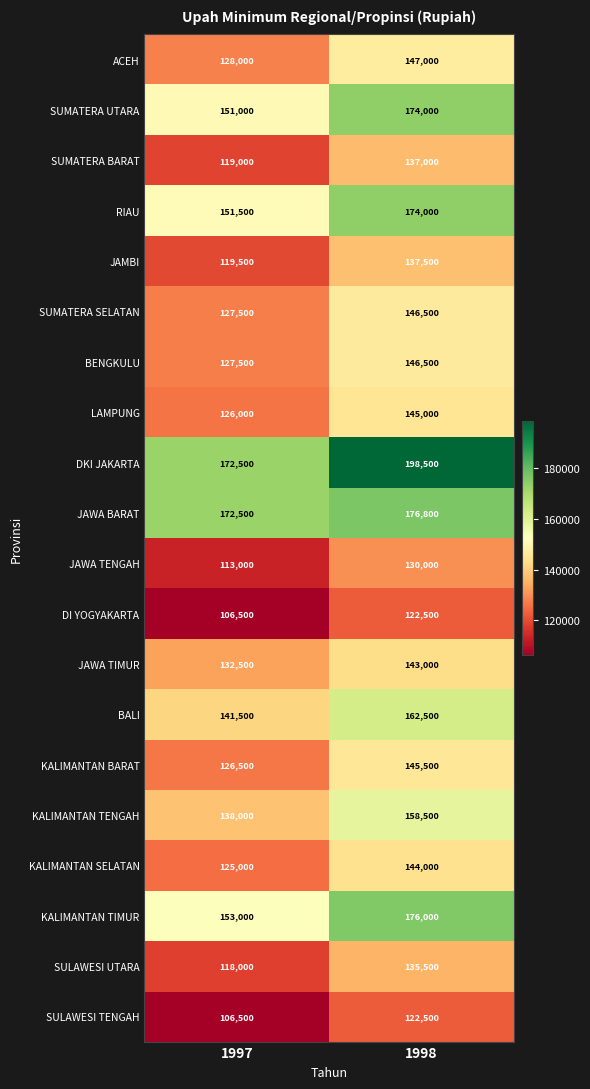

What is the spread (max minus min) of values at 1998?

76000